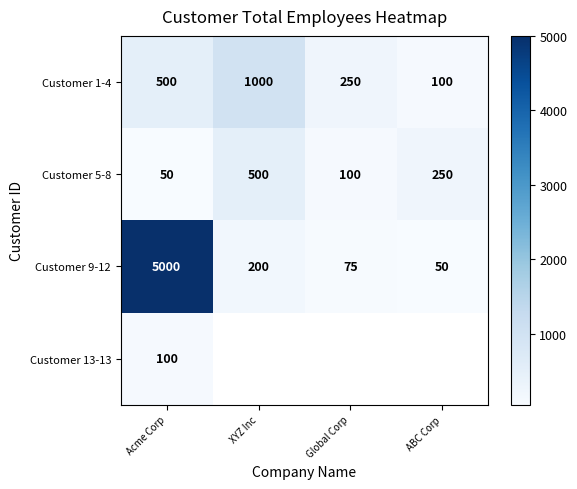

At which category does the chart reach its peak across all series?

Acme Corp